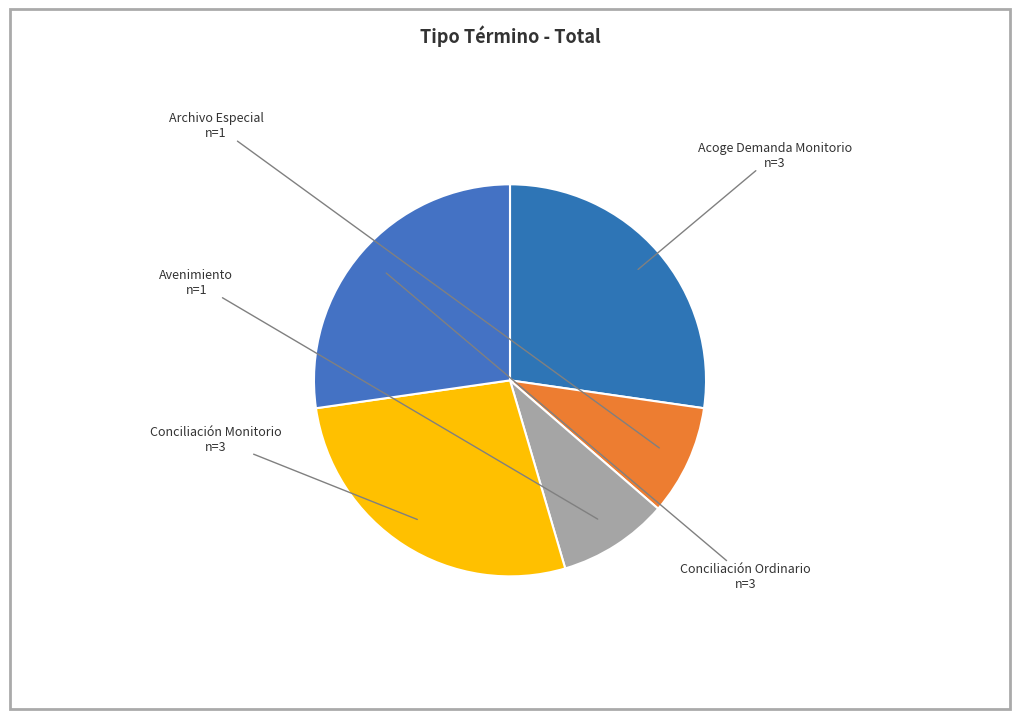

Is there any slice that represents more than half of the pie?

No